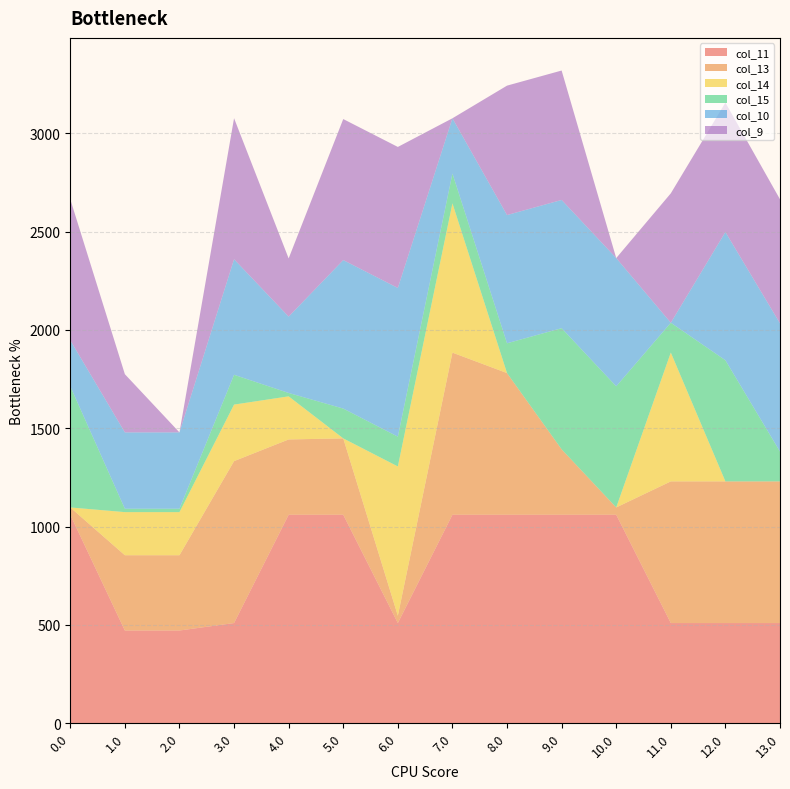

Reading left to right, transcribe all the data shown in this chart.

col_11: 0.0=1060.3	1.0=471.7	2.0=471.7	3.0=509.7	4.0=1060.3	5.0=1060.3	6.0=509.7	7.0=1060.3	8.0=1060.3	9.0=1060.3	10.0=1060.3	11.0=509.7	12.0=509.7	13.0=509.7
col_13: 0.0=37.1	1.0=382.7	2.0=382.7	3.0=823.1	4.0=382.7	5.0=388.2	6.0=37.1	7.0=824.1	8.0=720.1	9.0=332.5	10.0=37.1	11.0=720.1	12.0=720.1	13.0=720.1
col_14: 0.0=0.0	1.0=219.2	2.0=219.2	3.0=287.5	4.0=219.2	5.0=0.0	6.0=759.0	7.0=759.0	8.0=0.0	9.0=0.0	10.0=0.0	11.0=655.0	12.0=0.0	13.0=0.0
col_15: 0.0=615.9	1.0=17.3	2.0=17.3	3.0=151.6	4.0=17.3	5.0=151.6	6.0=151.6	7.0=151.6	8.0=151.6	9.0=615.9	10.0=615.9	11.0=151.6	12.0=615.9	13.0=151.6
col_10: 0.0=234.0	1.0=388.1	2.0=388.1	3.0=587.5	4.0=388.1	5.0=754.9	6.0=755.9	7.0=280.9	8.0=651.9	9.0=651.9	10.0=651.9	11.0=0.0	12.0=651.9	13.0=651.9
col_9: 0.0=716.9	1.0=295.9	2.0=0.0	3.0=716.9	4.0=295.9	5.0=716.9	6.0=716.9	7.0=0.0	8.0=657.9	9.0=657.9	10.0=0.0	11.0=657.9	12.0=657.9	13.0=630.7